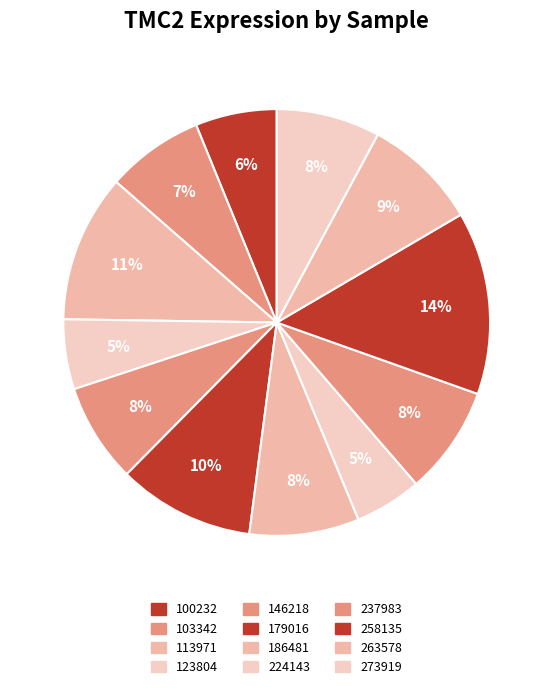

What is the ratio of the value at 258135 to the value at 146218?

1.8